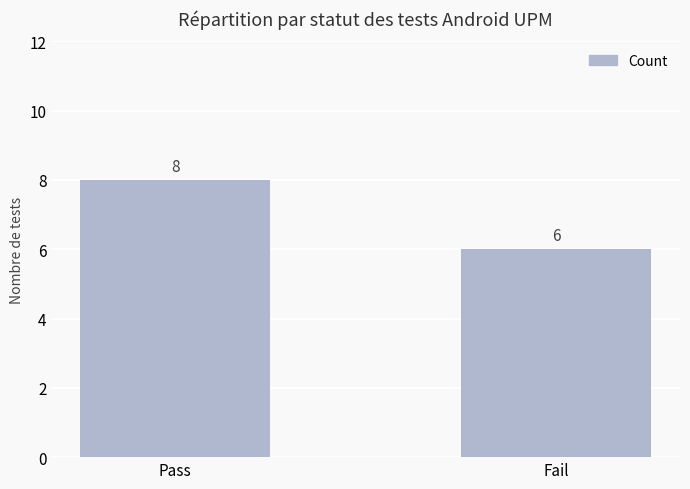

What is the value of the 1st bar from the left?

8